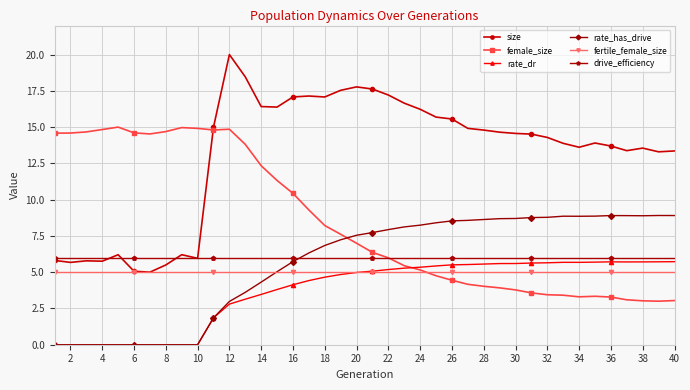

Which series has the widest spread of values?

size